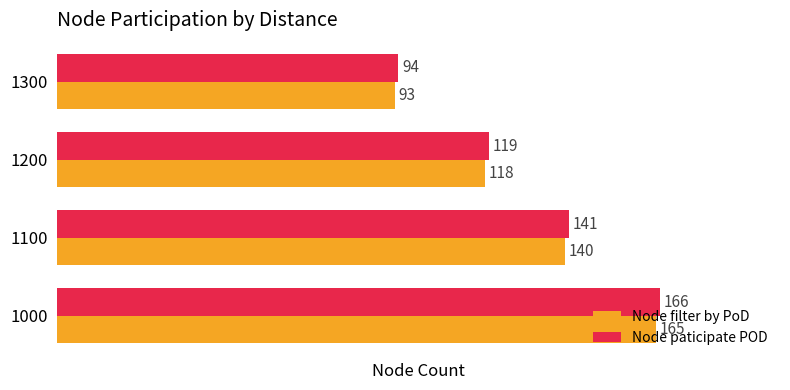

List the labels in order of Node paticipate POD value, largest first.

1000, 1100, 1200, 1300